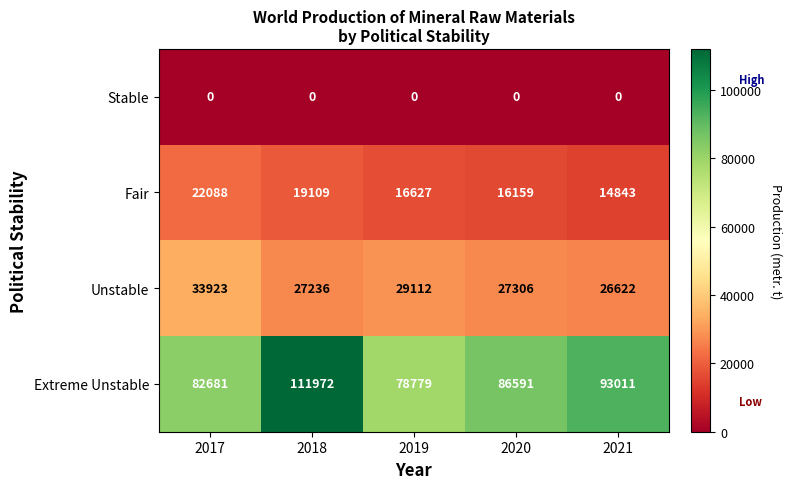

What is the difference between the second highest and second lowest values in the Unstable series?

1876